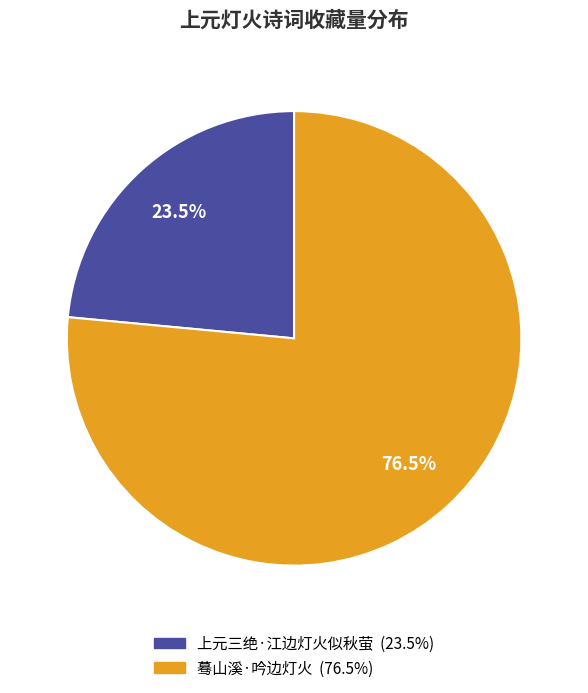

Does any single category account for the majority?

Yes